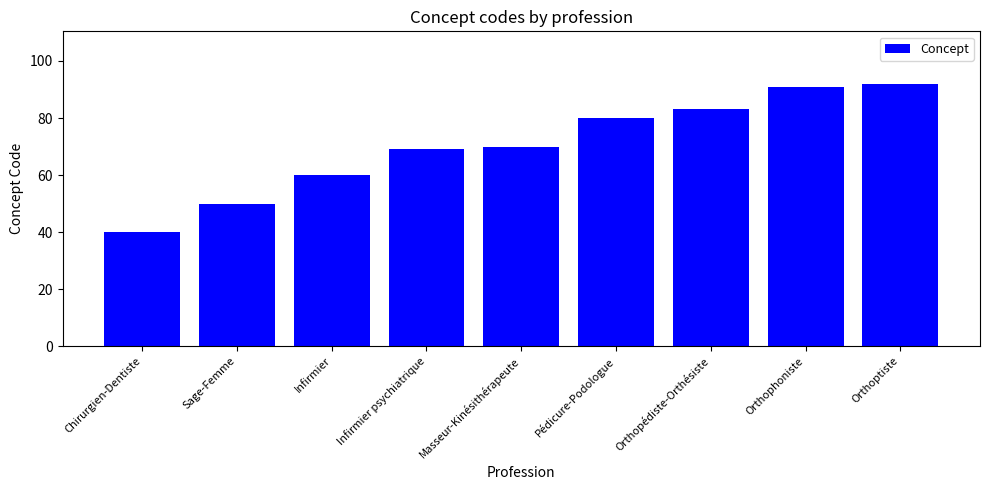

What is the ratio of the value at Infirmier to the value at Sage-Femme?

1.2